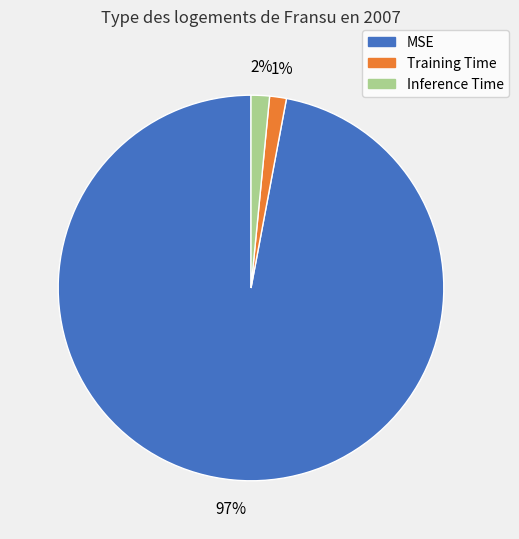

What percentage is the Inference Time slice, to the nearest percent?

2%